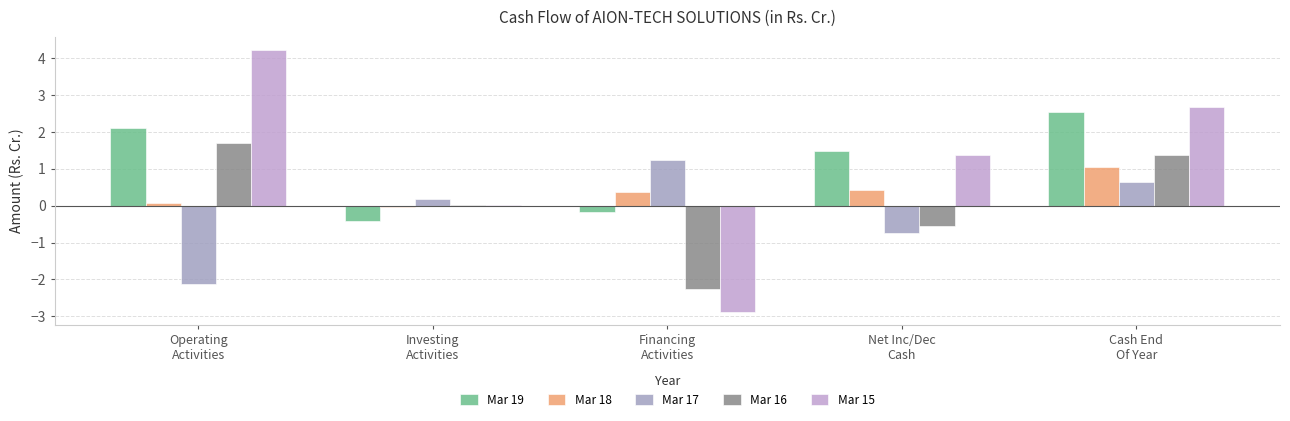

At which category is the sum across all series the highest?

Cash End
Of Year